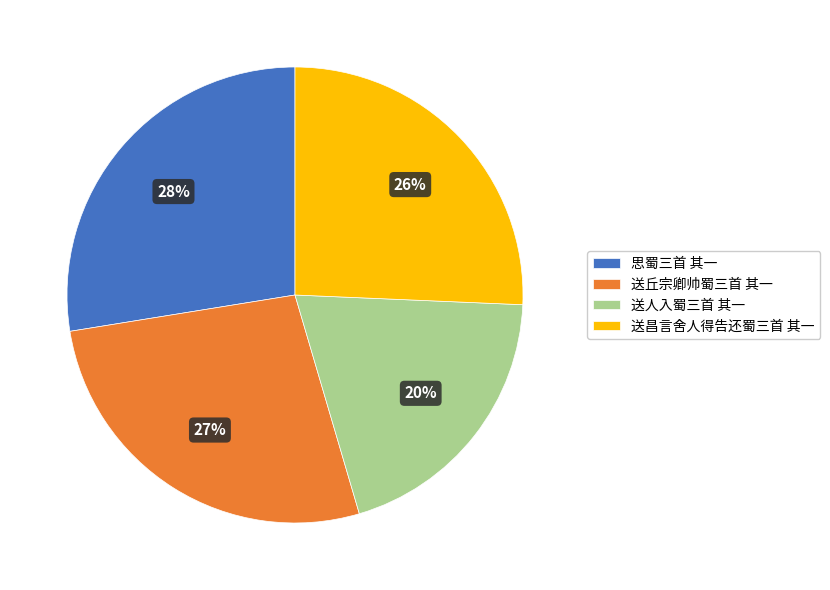

What is the largest slice in the pie chart?

思蜀三首 其一